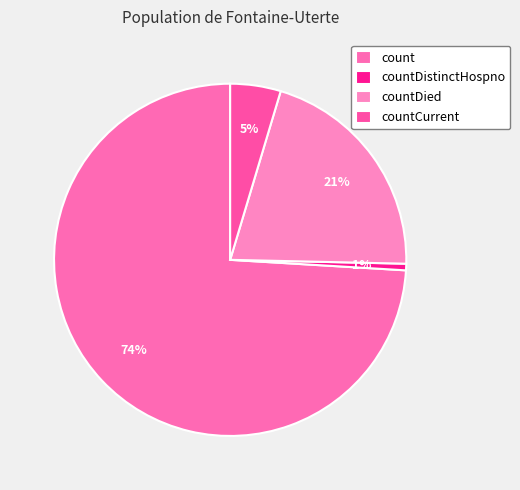

To the nearest percent, what portion does countDied represent?

21%